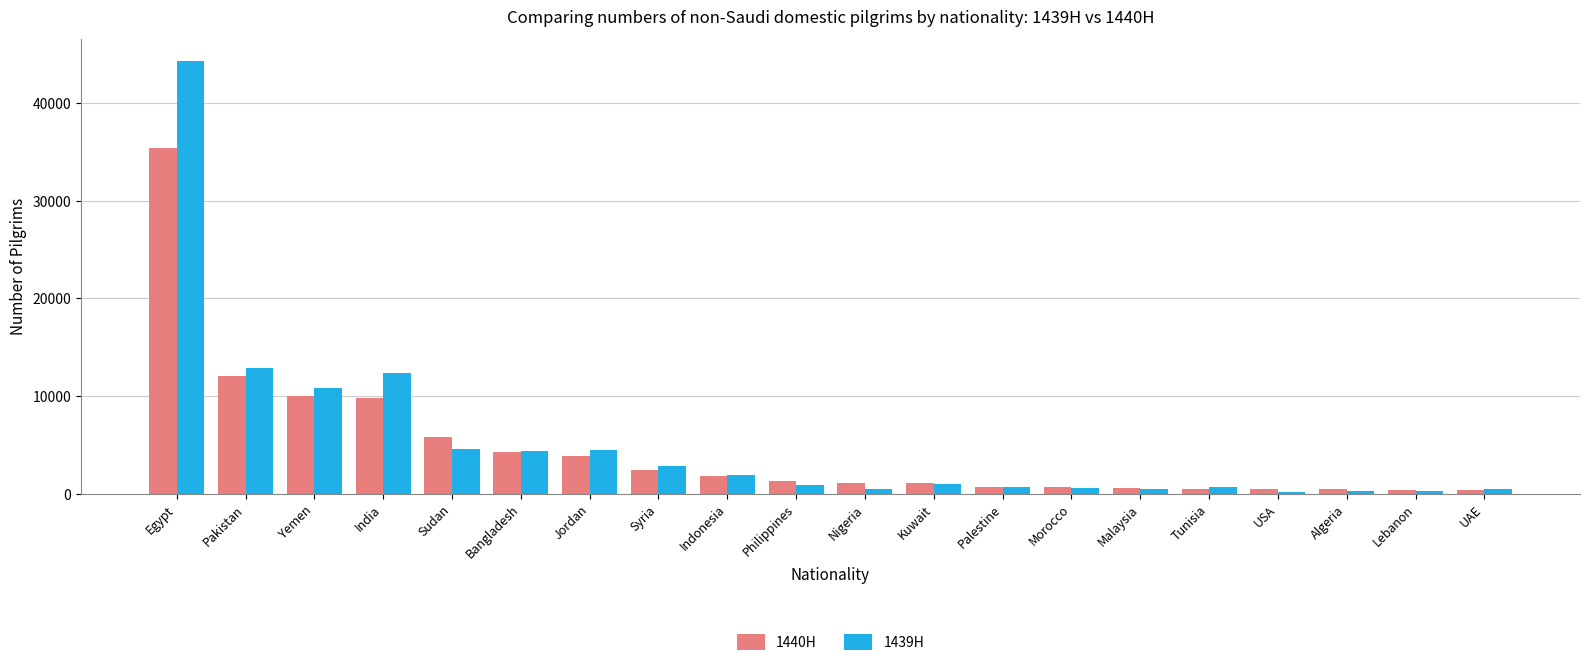

Count the number of data series in this chart.

2